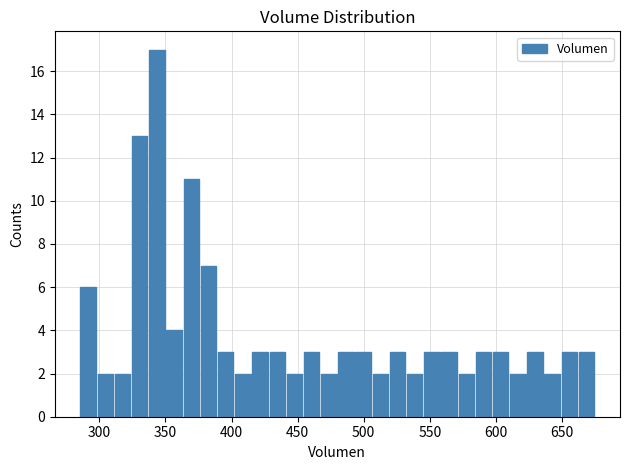

Around what value on the x-axis is the tallest bar? Give the approximate position of its centre, as read against the axis.

345